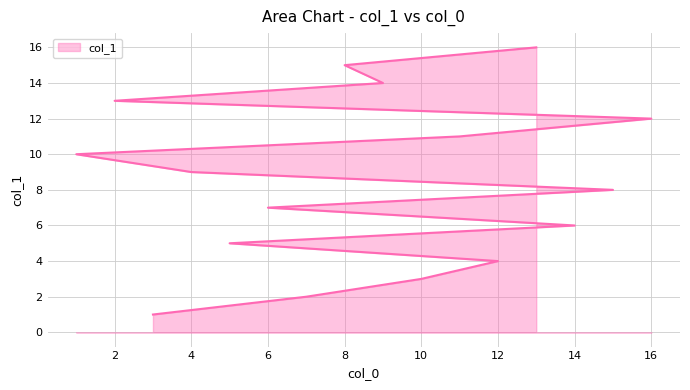

What is the change in value from 14 to 9?

+8